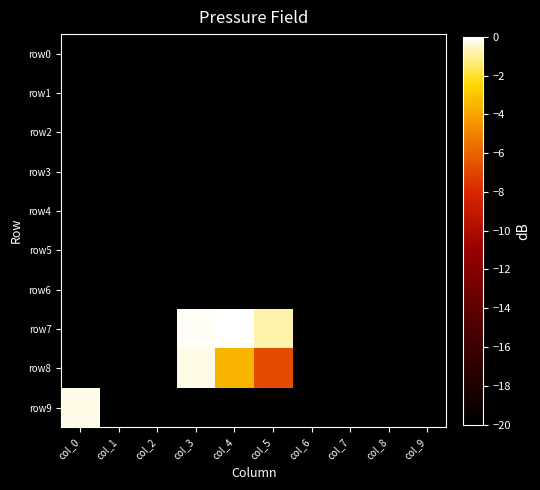

At which category is the sum across all series the highest?

col_3